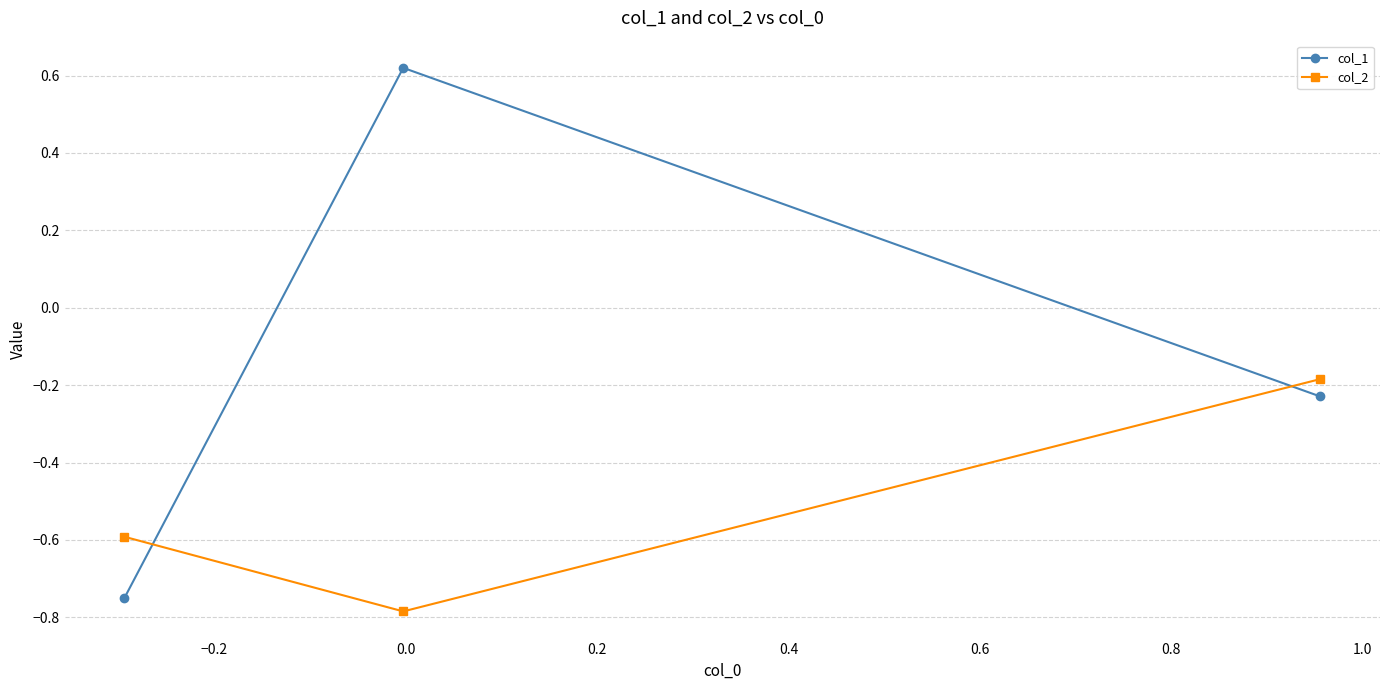

How many series are shown in this chart?

2